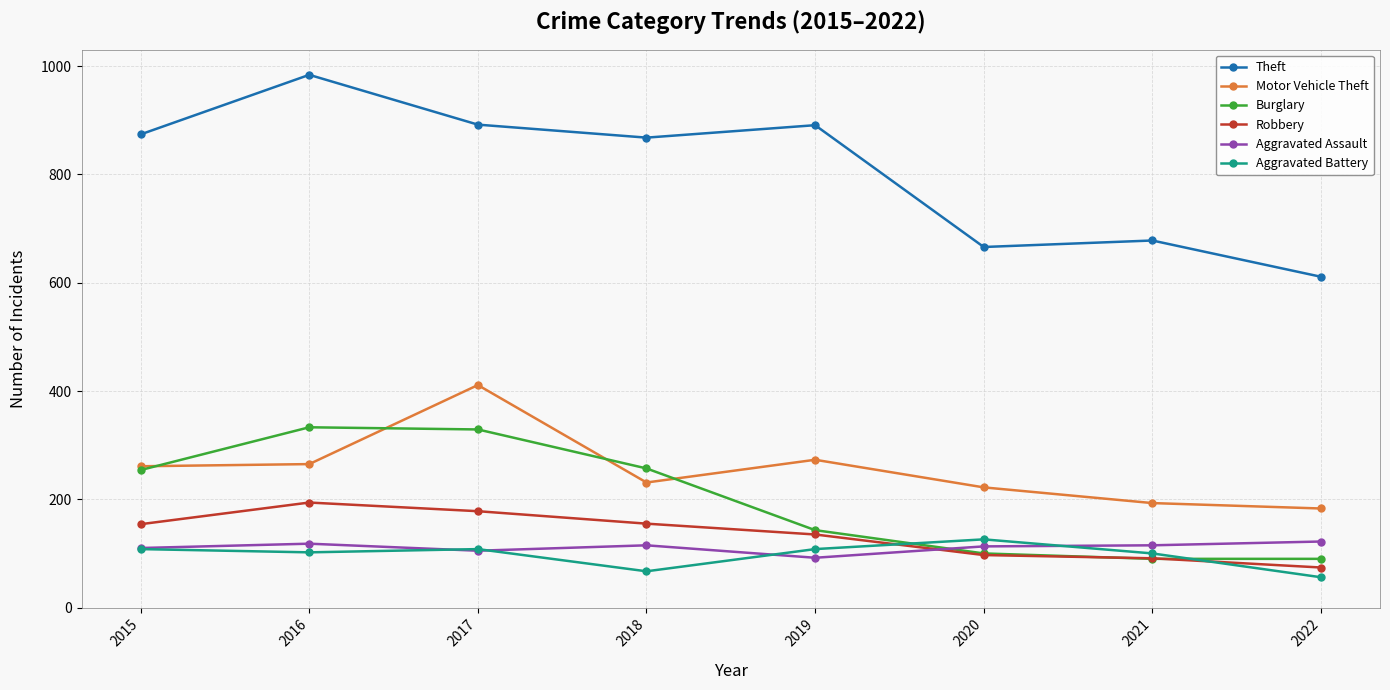

What are all the series names shown in the legend?

Theft, Motor Vehicle Theft, Burglary, Robbery, Aggravated Assault, Aggravated Battery